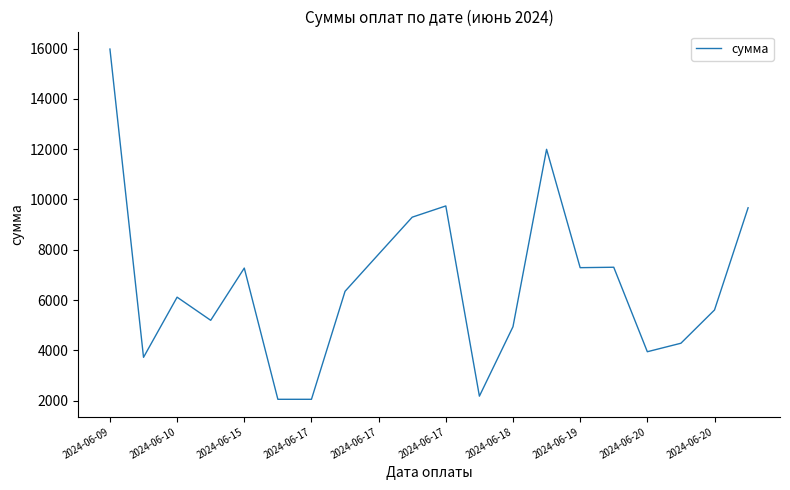

What is the difference between the maximum and minimum values?

13921.6